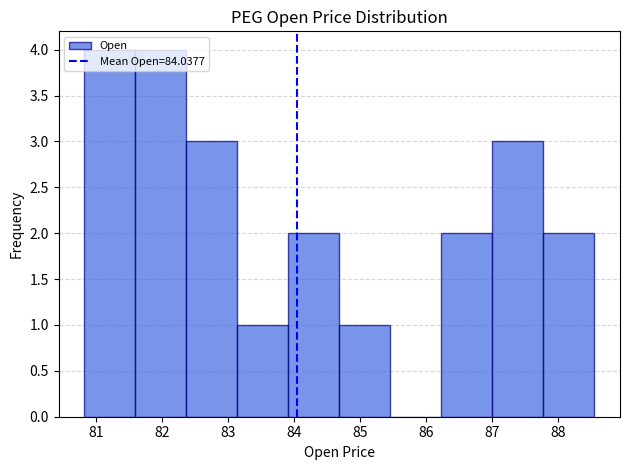

Reading left to right, list every bar in this chart as the range it spans on the x-axis followed by its height. Neither the bar edges nor the heights are printed on the chart, so give them approximately, as read against the axes.

80.8 to 81.6: 4
81.6 to 82.4: 4
82.4 to 83.1: 3
83.1 to 83.9: 1
83.9 to 84.7: 2
84.7 to 85.5: 1
85.5 to 86.2: 0
86.2 to 87.0: 2
87.0 to 87.8: 3
87.8 to 88.6: 2